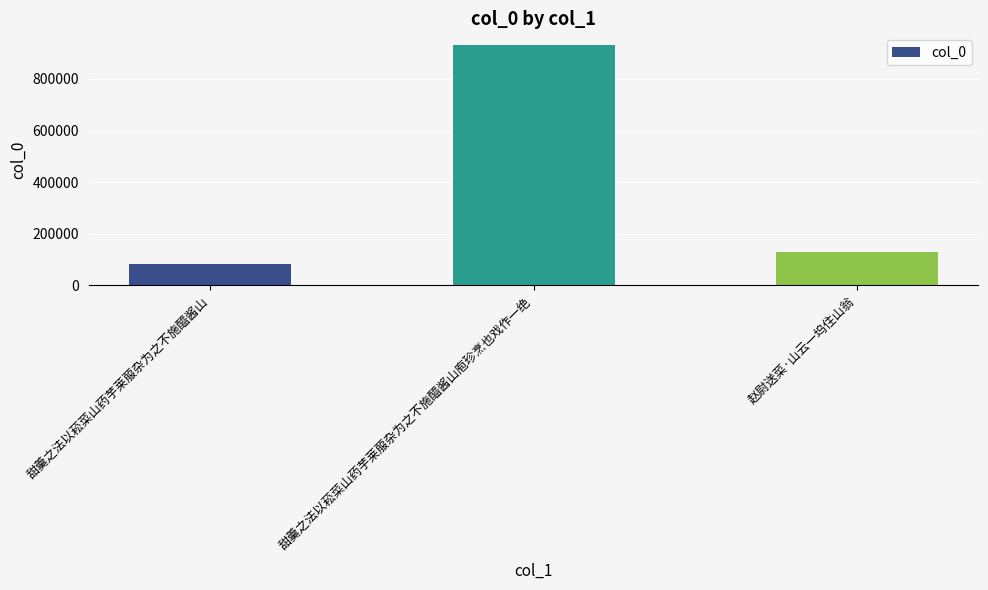

True or false: the data shows 82349 at 甜羹之法以菘菜山药芋莱菔杂为之不施醯酱山.

True